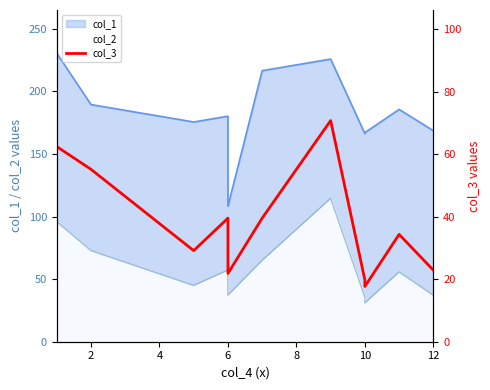

At which category does the data reach its first local peak?

6